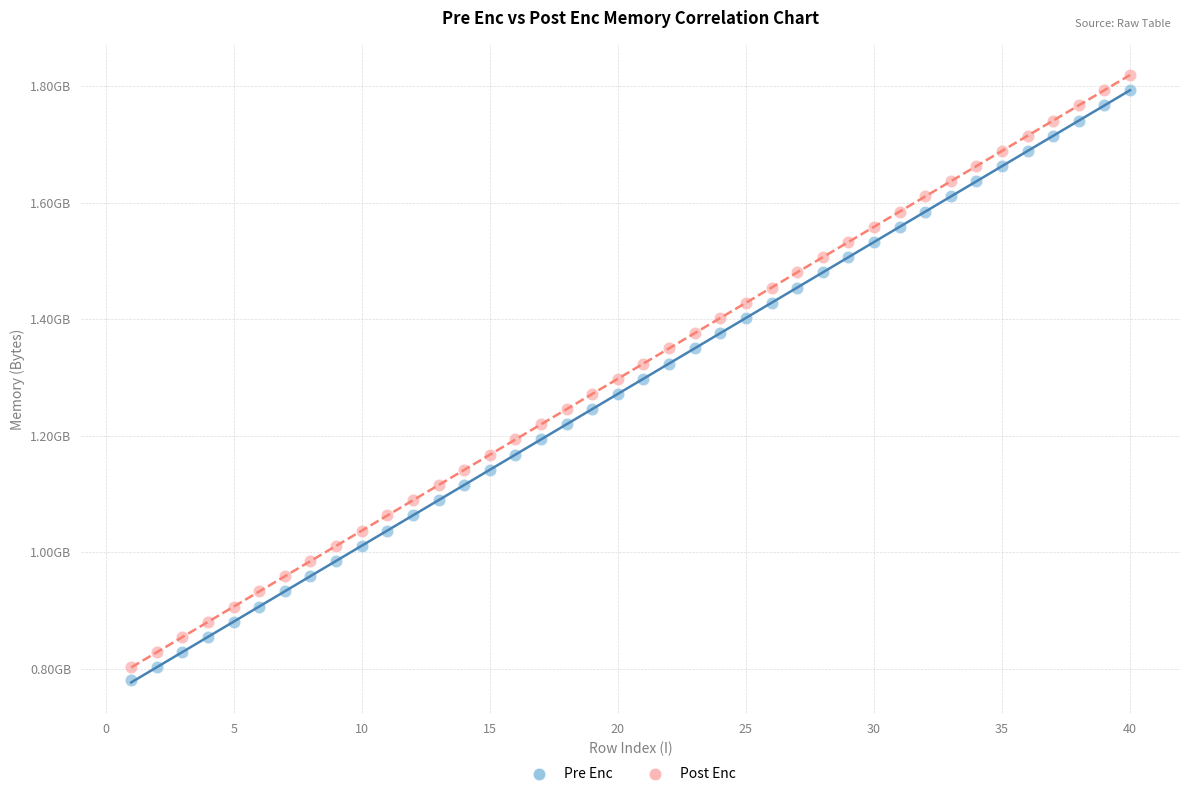

What are all the series names shown in the legend?

Pre Enc, Post Enc